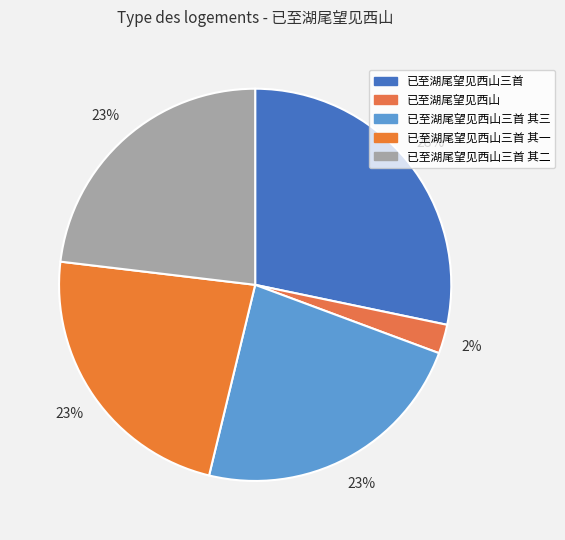

To the nearest percent, what is the combined percentage of 已至湖尾望见西山三首 其二 and 已至湖尾望见西山?

26%